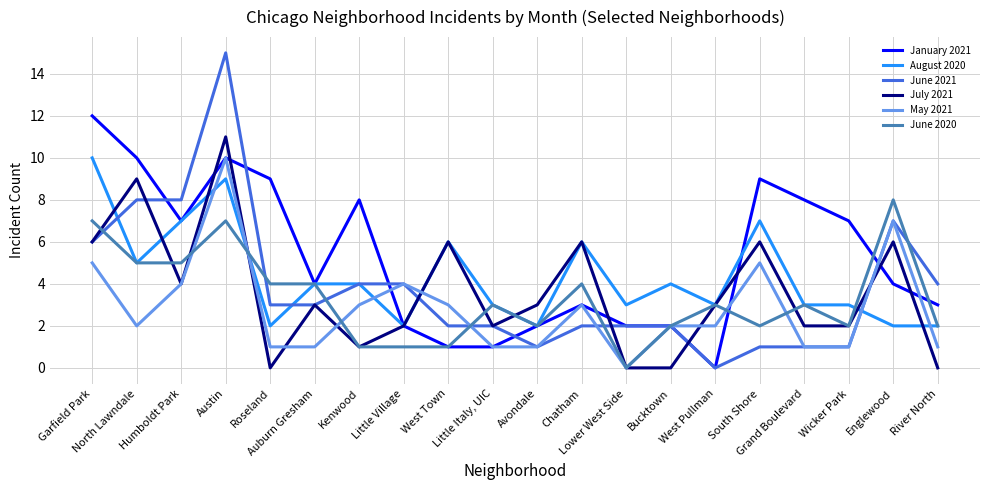

At which category does the chart reach its peak across all series?

Austin